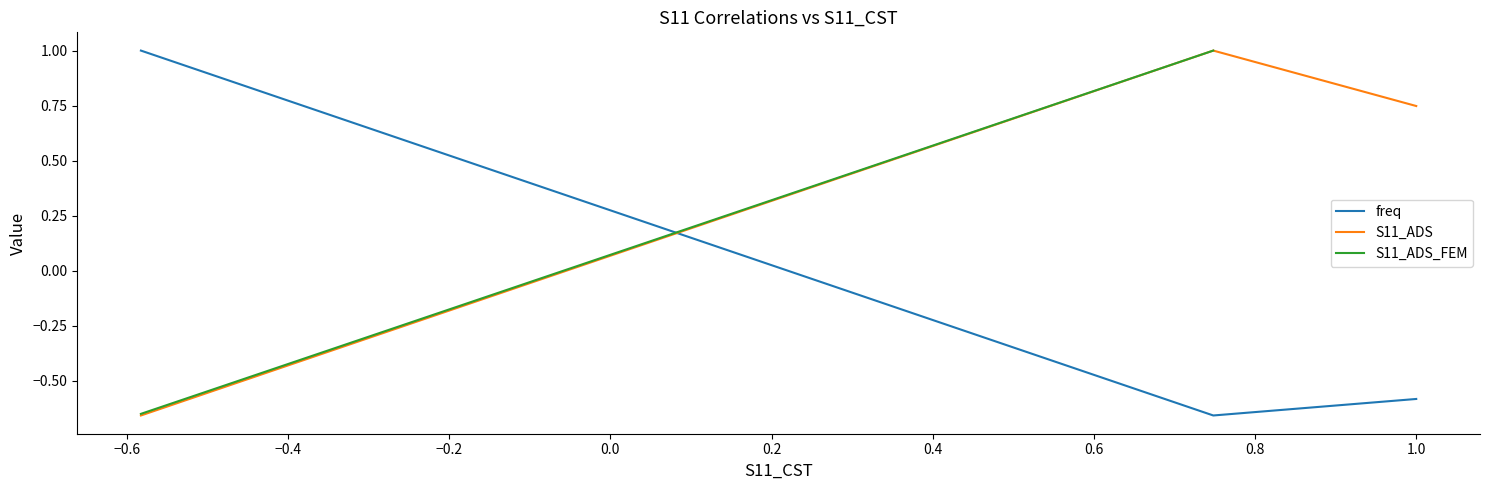

Count the values in the range 0 to 1.

1